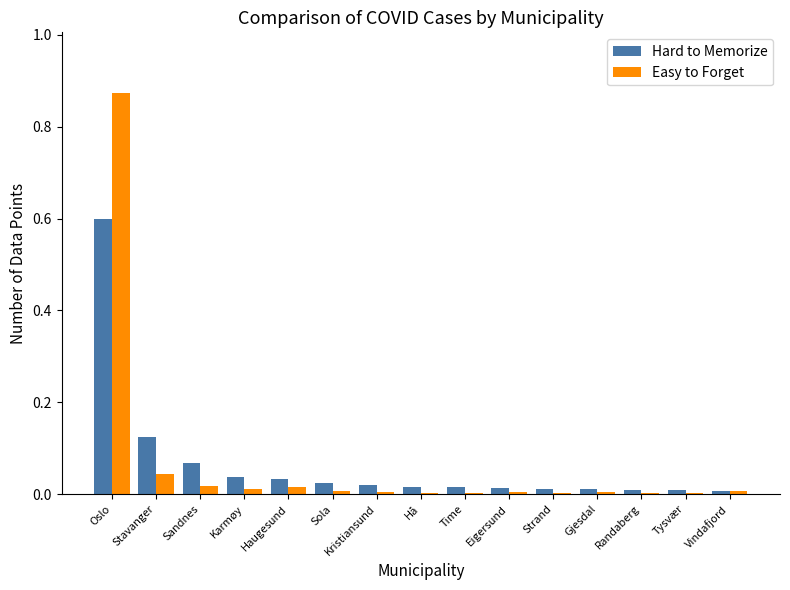

At which category is the sum across all series the highest?

Oslo